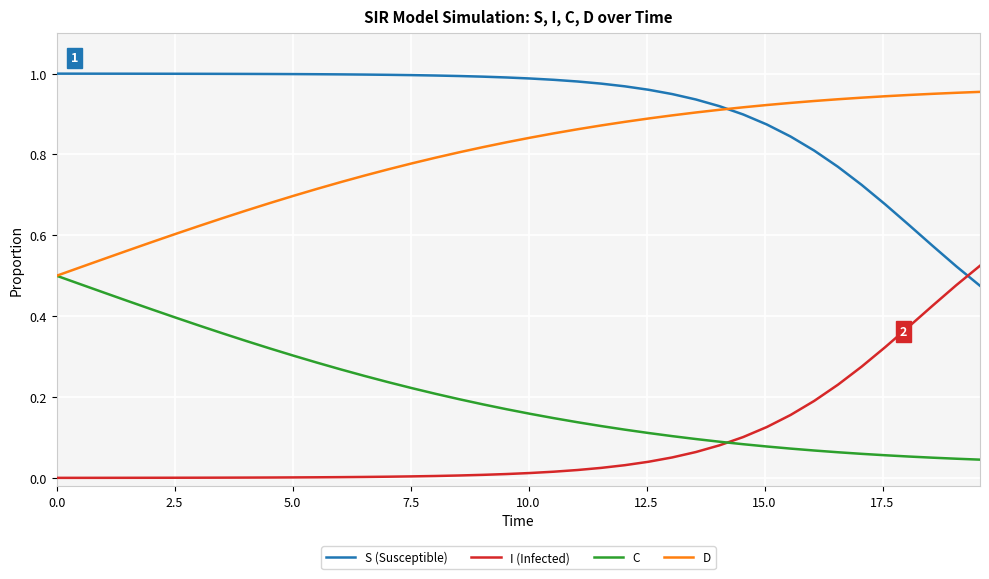

Which series has the largest total across all categories?

S (Susceptible)